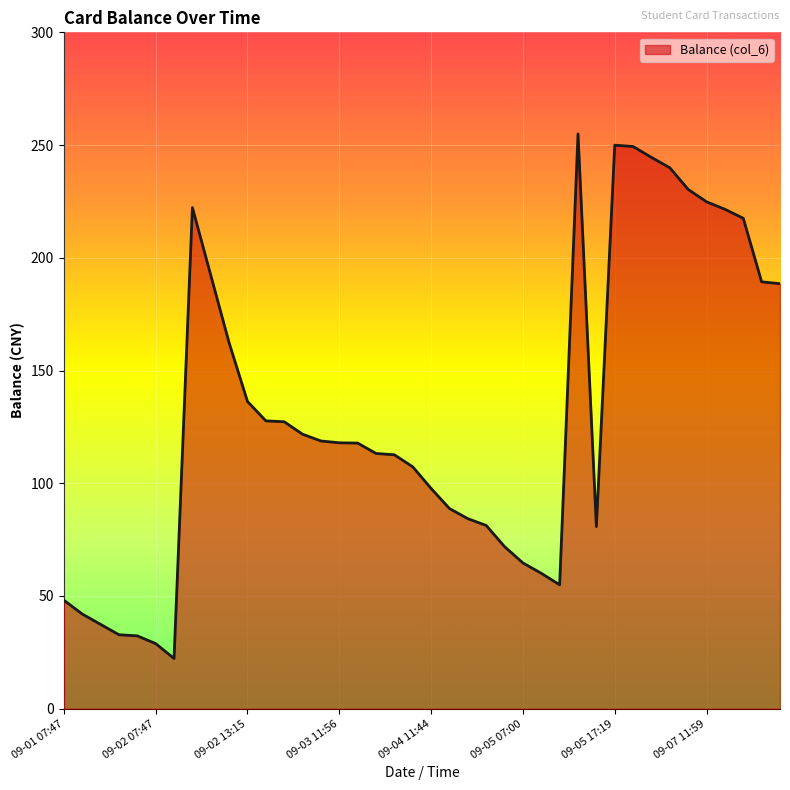

What is the difference between the maximum and minimum values?

232.7